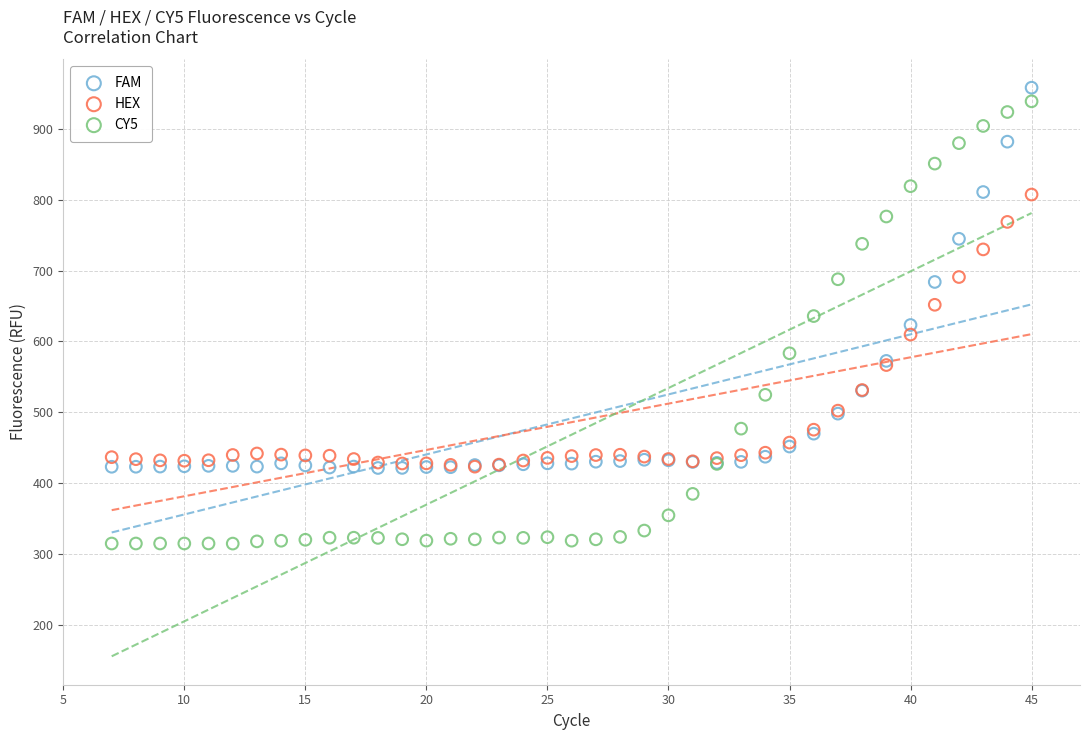

What are all the series names shown in the legend?

FAM, HEX, CY5